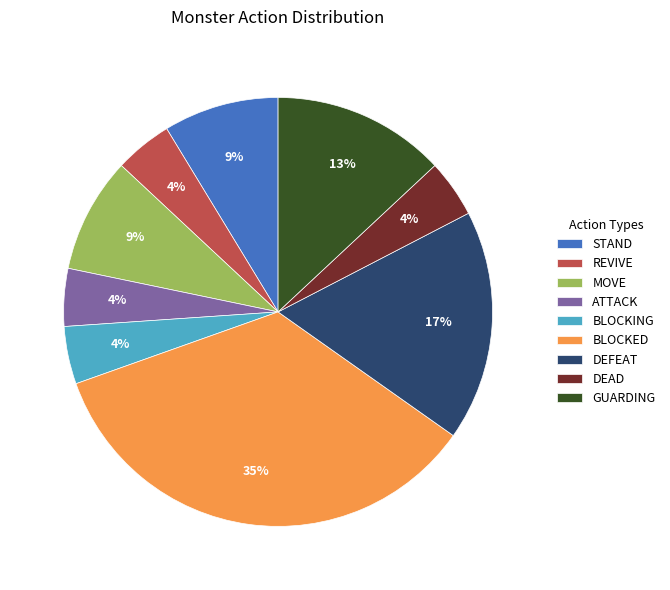

To the nearest percent, what is the difference between the BLOCKED and STAND slice percentages?

26%